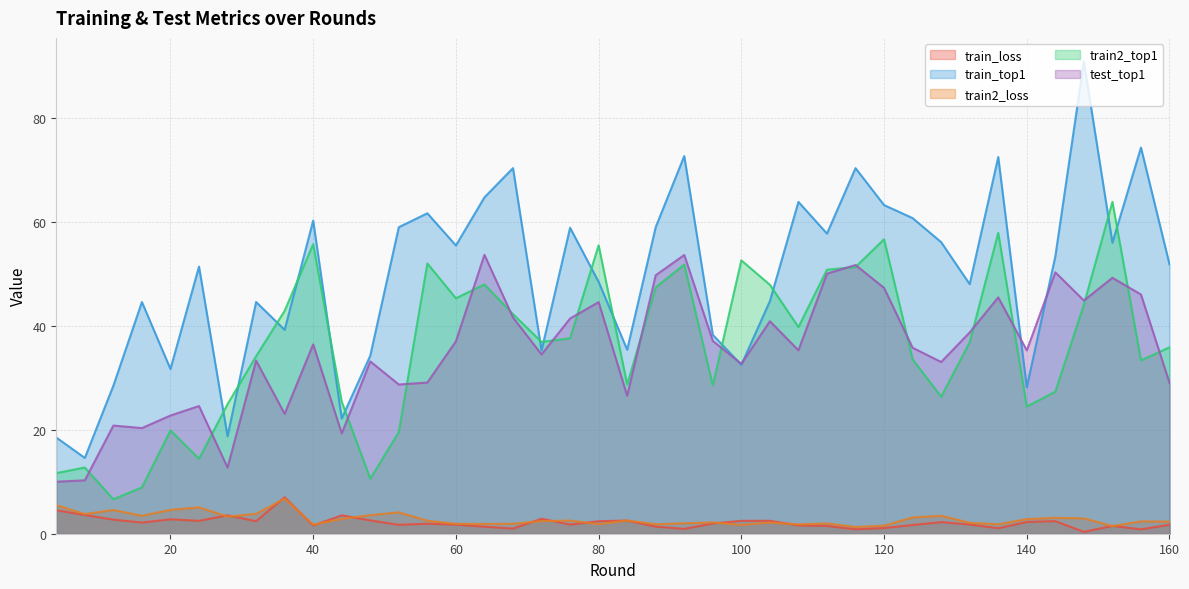

Which series has the largest total across all categories?

train_top1